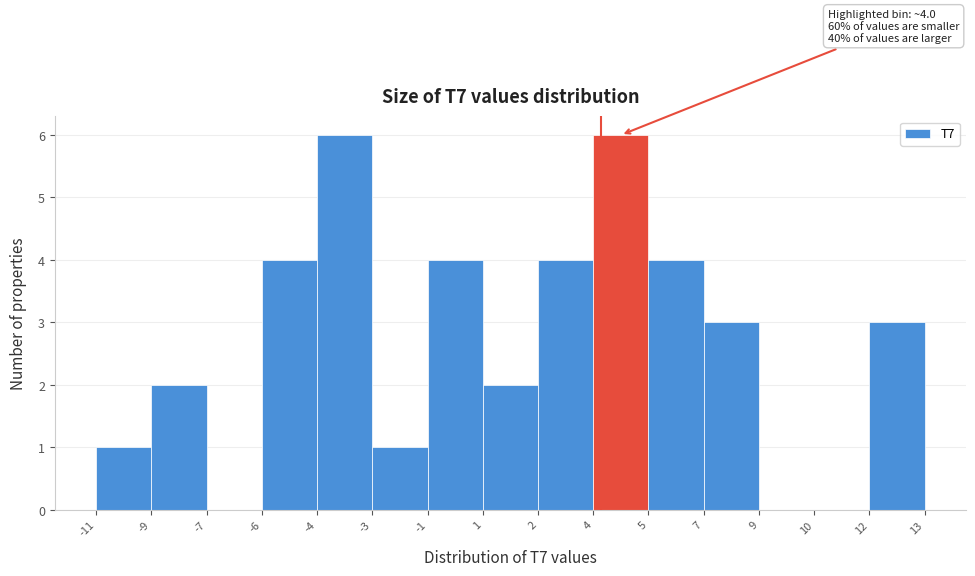

Reading left to right, transcribe all the data shown in this chart.

-11=1	-9=2	-7=0	-6=4	-4=6	-3=1	-1=4	1=2	2=4	4=6	5=4	7=3	9=0	10=0	12=3